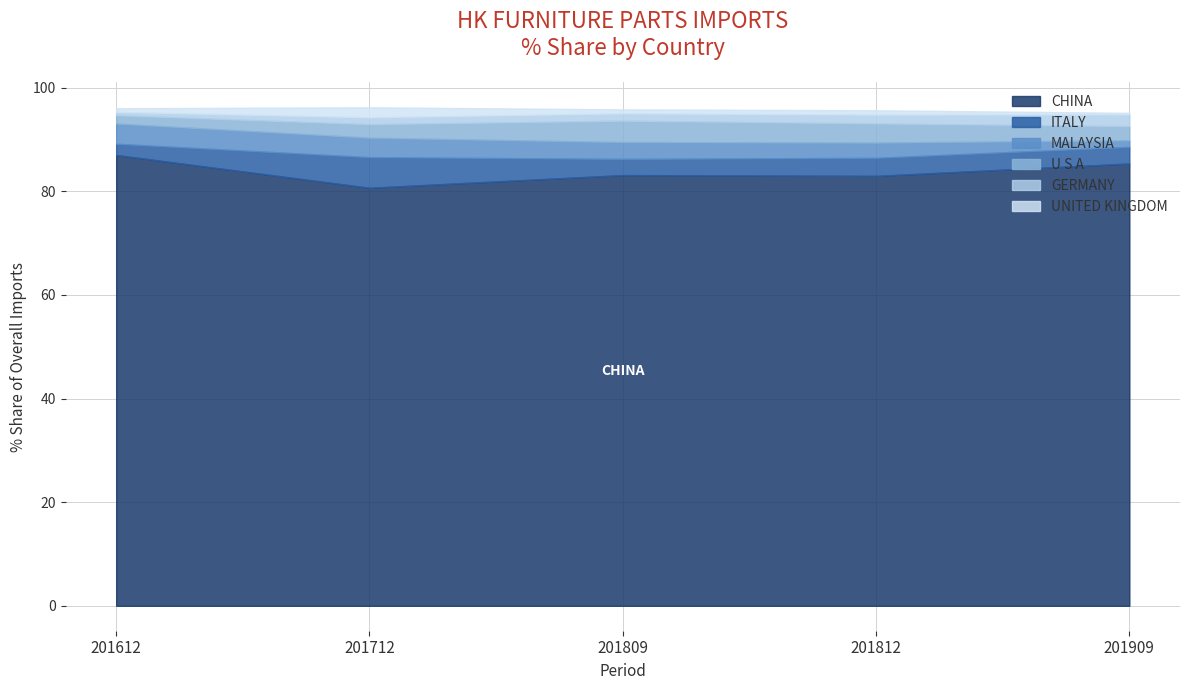

What is the minimum value for CHINA?

80.7